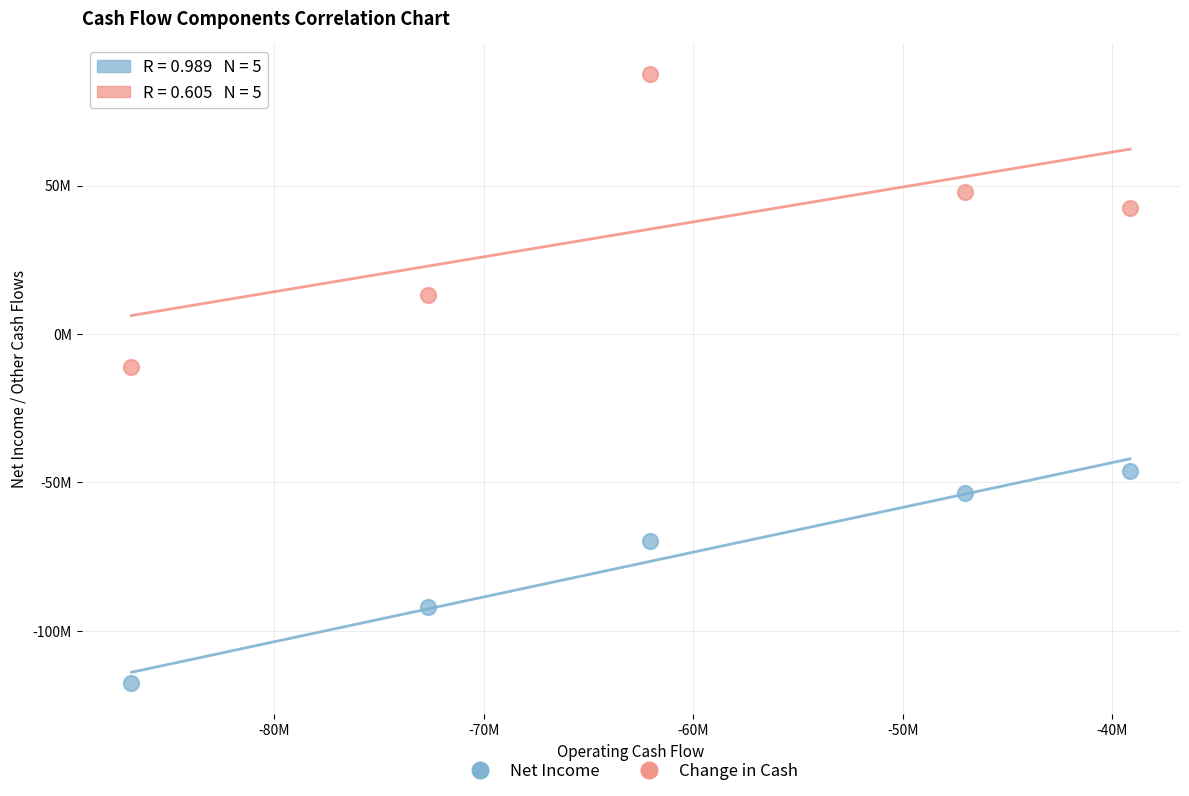

Which series contains the lowest Y value?

Net Income